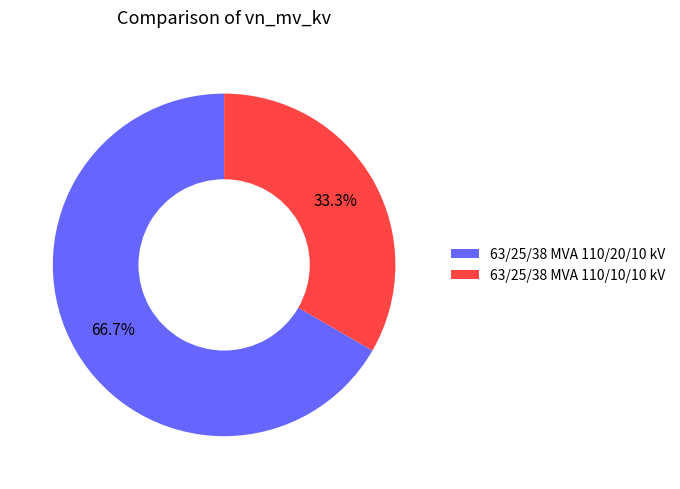

To the nearest percent, what is the difference between the 63/25/38 MVA 110/20/10 kV and 63/25/38 MVA 110/10/10 kV slice percentages?

33%